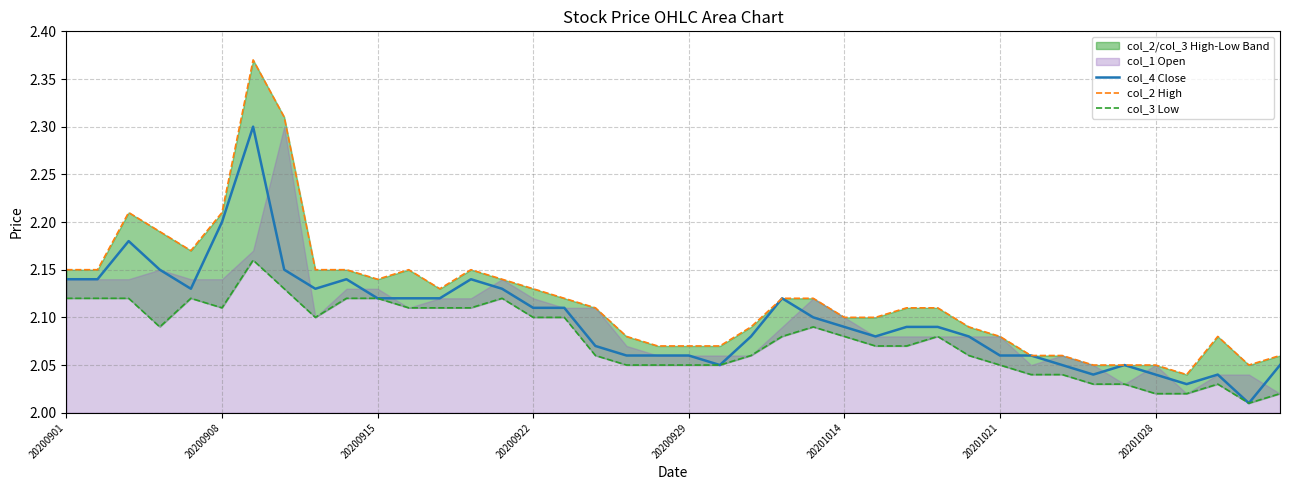

The col_4 Close series shows 2.9 at 20200929. True or false?

False